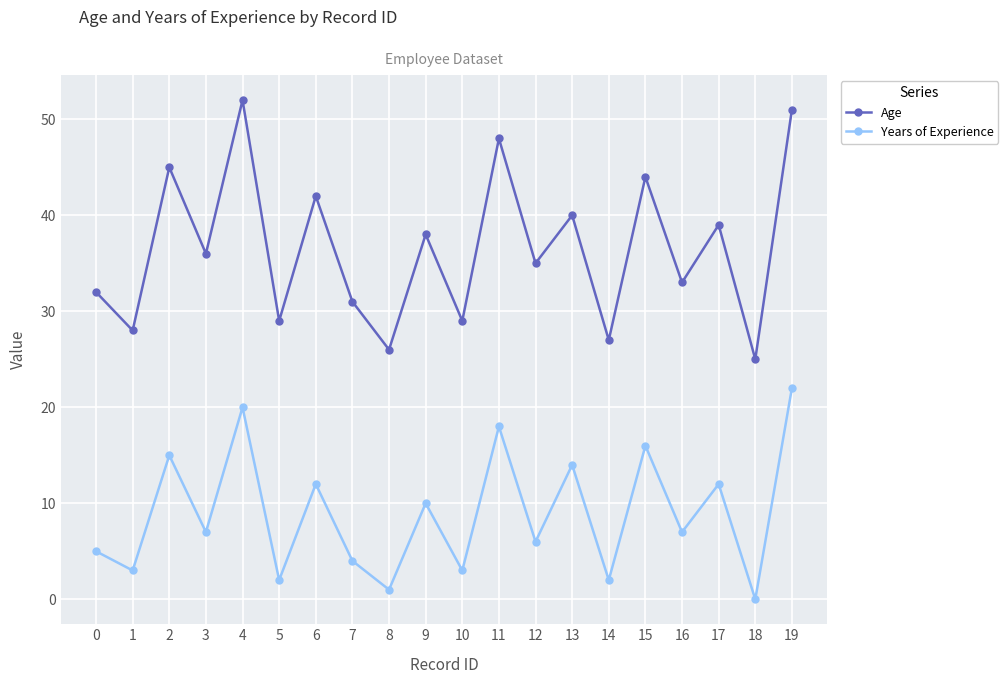

True or false: Age and Years of Experience intersect in this chart.

False